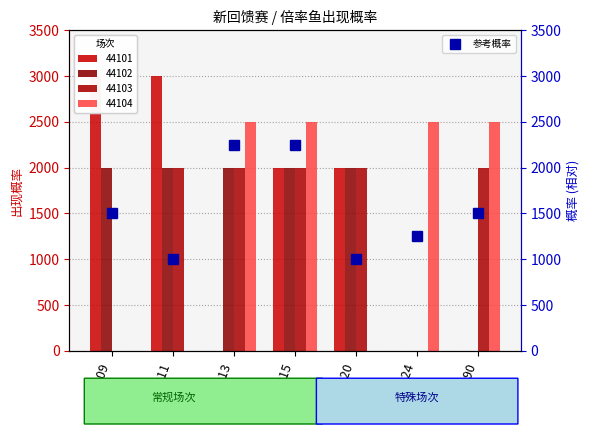

Does the chart contain stacked bars?

No